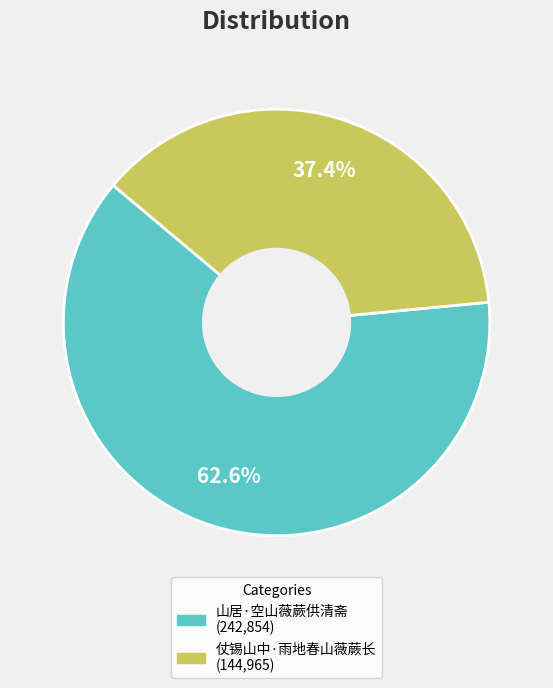

Is the sum of 山居·空山薇蕨供清斋 and 仗锡山中·雨地春山薇蕨长 greater than half?

Yes